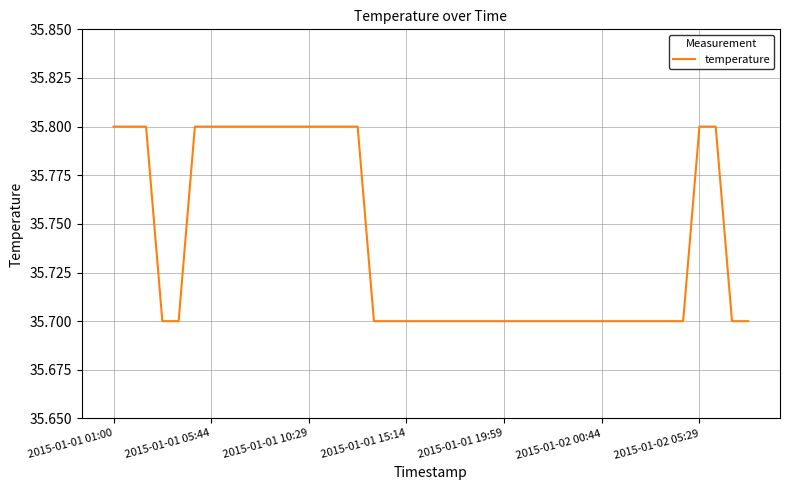

What is the minimum value shown in the chart?

35.7